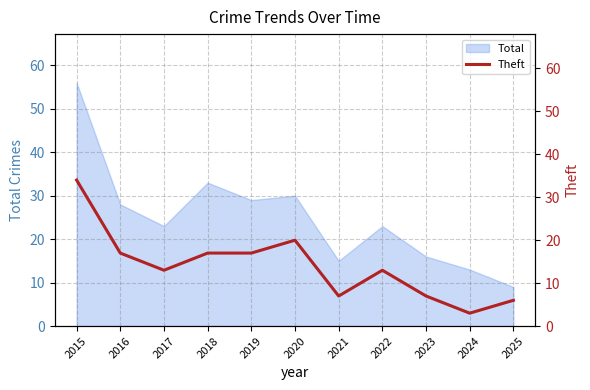

List the labels in order of value, smallest first.

2024, 2025, 2021, 2023, 2017, 2022, 2016, 2018, 2019, 2020, 2015